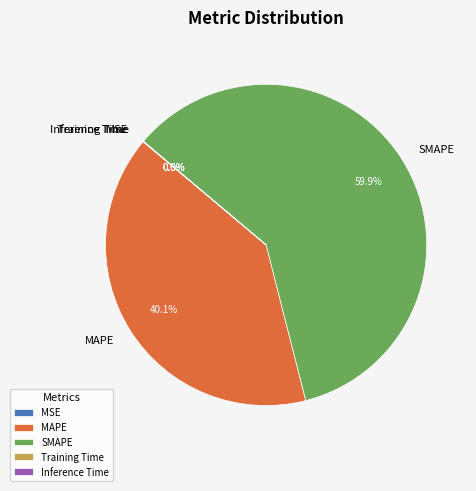

Does any single category account for the majority?

Yes